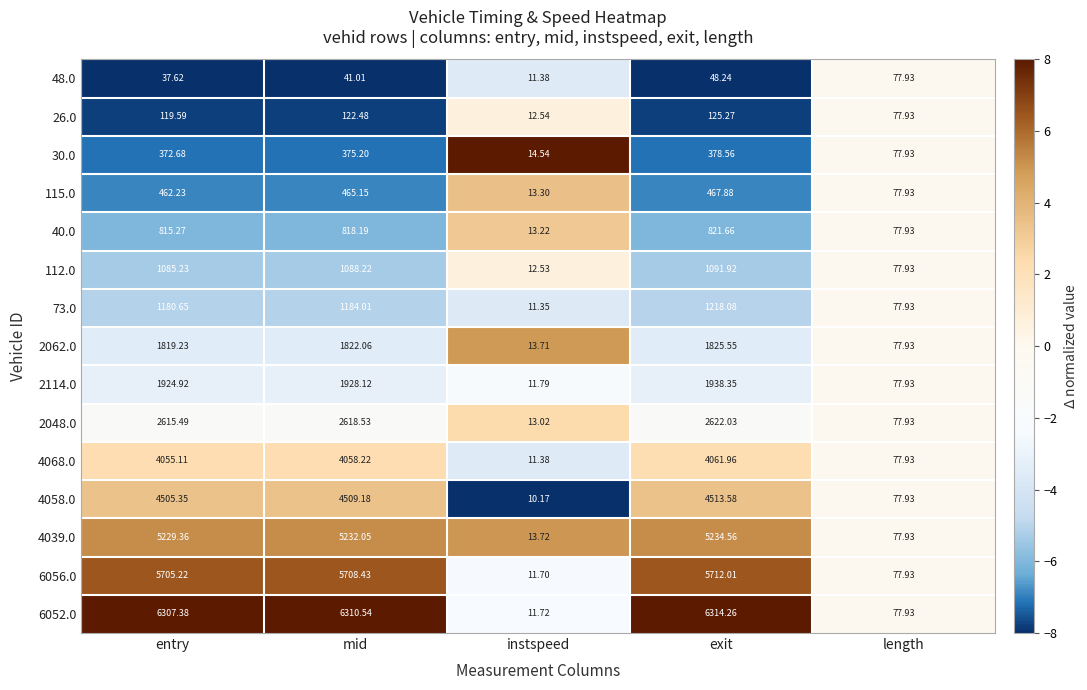

Which series has the largest range (max minus min)?

6052.0